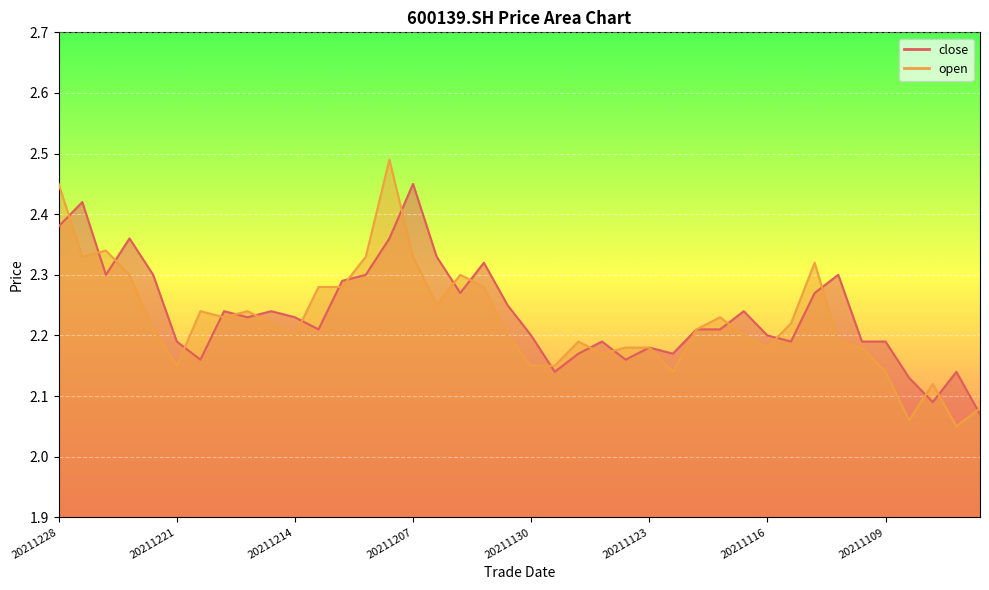

What are all the series names shown in the legend?

close, open